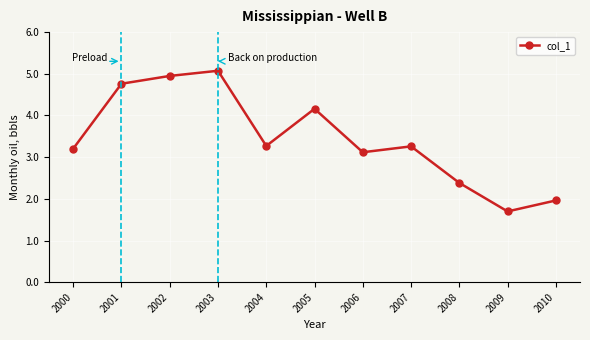

What is the sum of all values?

37.8